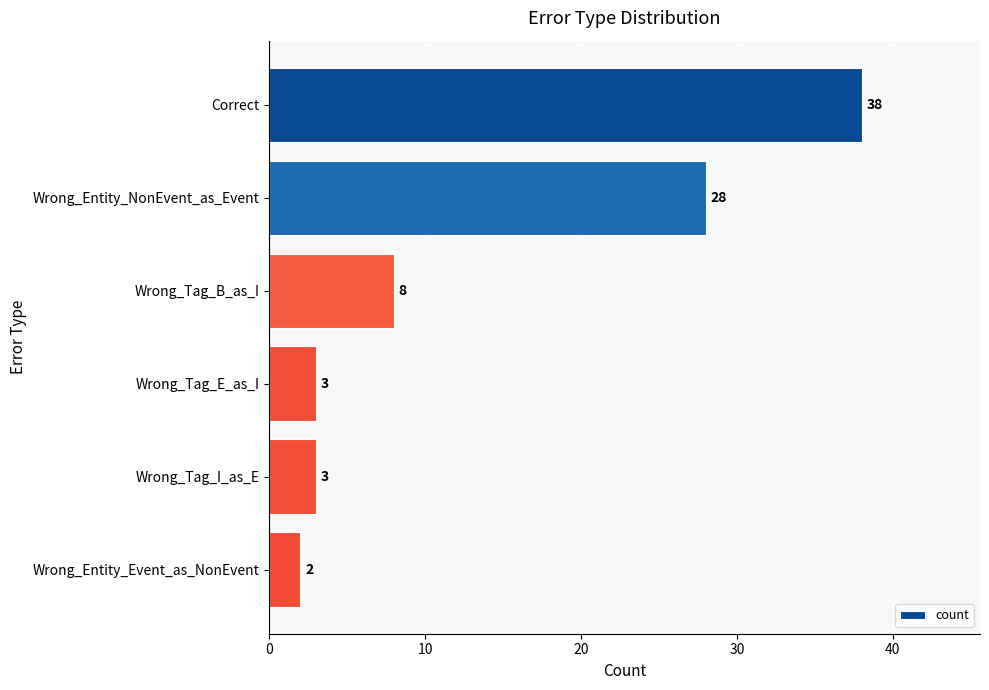

Are the bars grouped side by side (vs. stacked)?

No